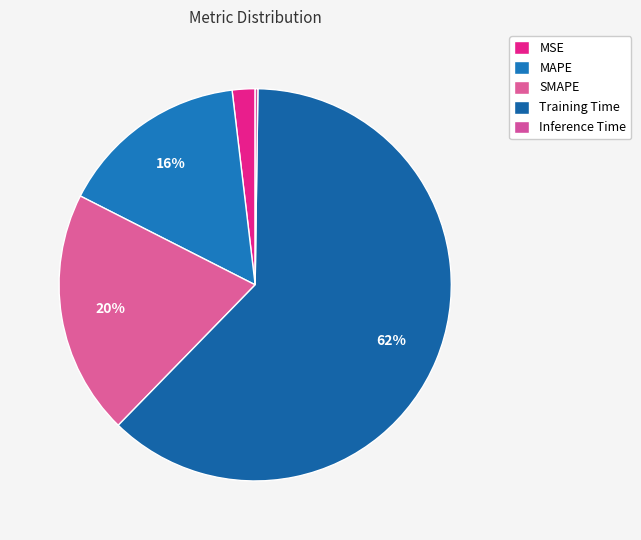

What is the total percentage of MSE and Inference Time?

2.1%